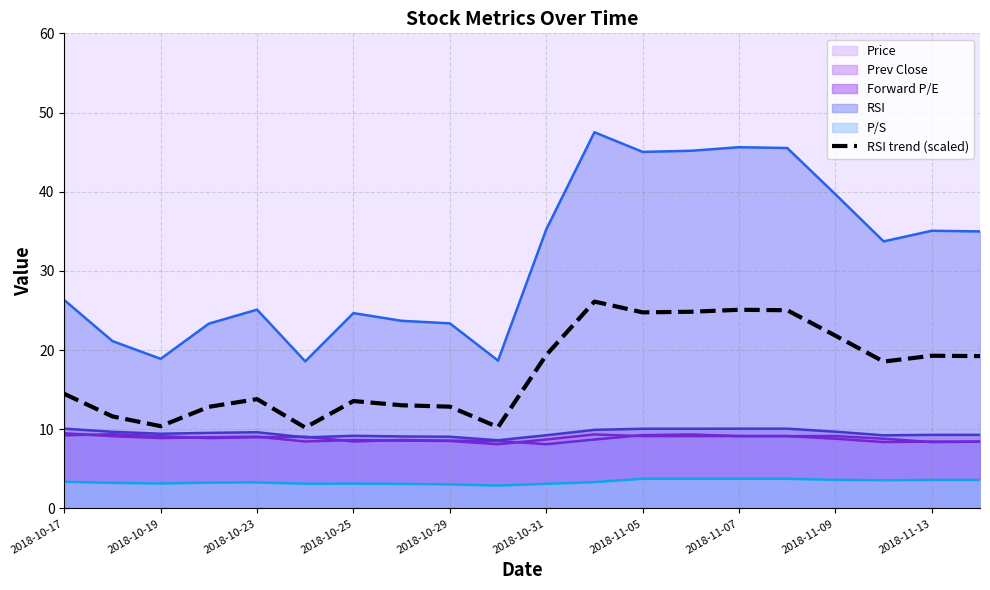

Reading left to right, extract all data points from this chart.

14.5	11.6	10.4	12.8	13.8	10.2	13.6	13.0	12.9	10.3	19.4	26.1	24.8	24.8	25.1	25.0	21.8	18.6	19.3	19.2